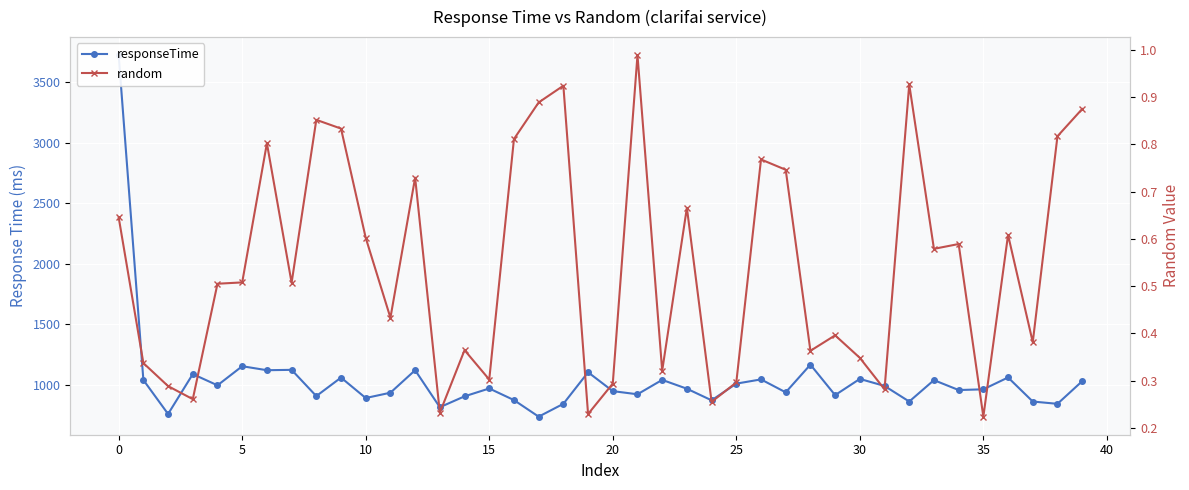

What is the difference between the second highest and second lowest values in the responseTime series?

408.0